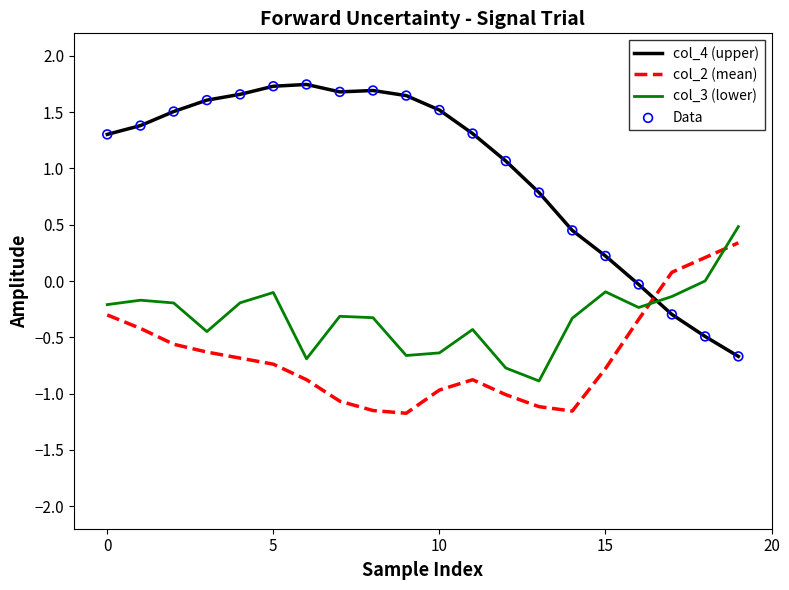

Which series has the largest total across all categories?

col_4 (upper)